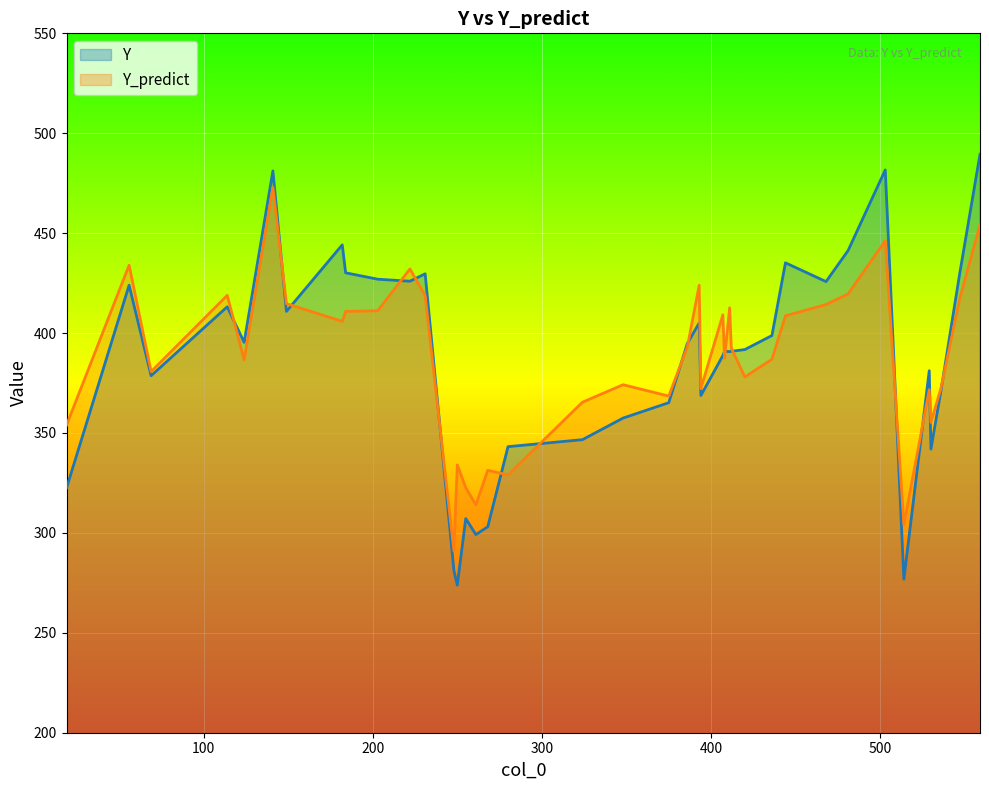

Which series has the largest range (max minus min)?

Y